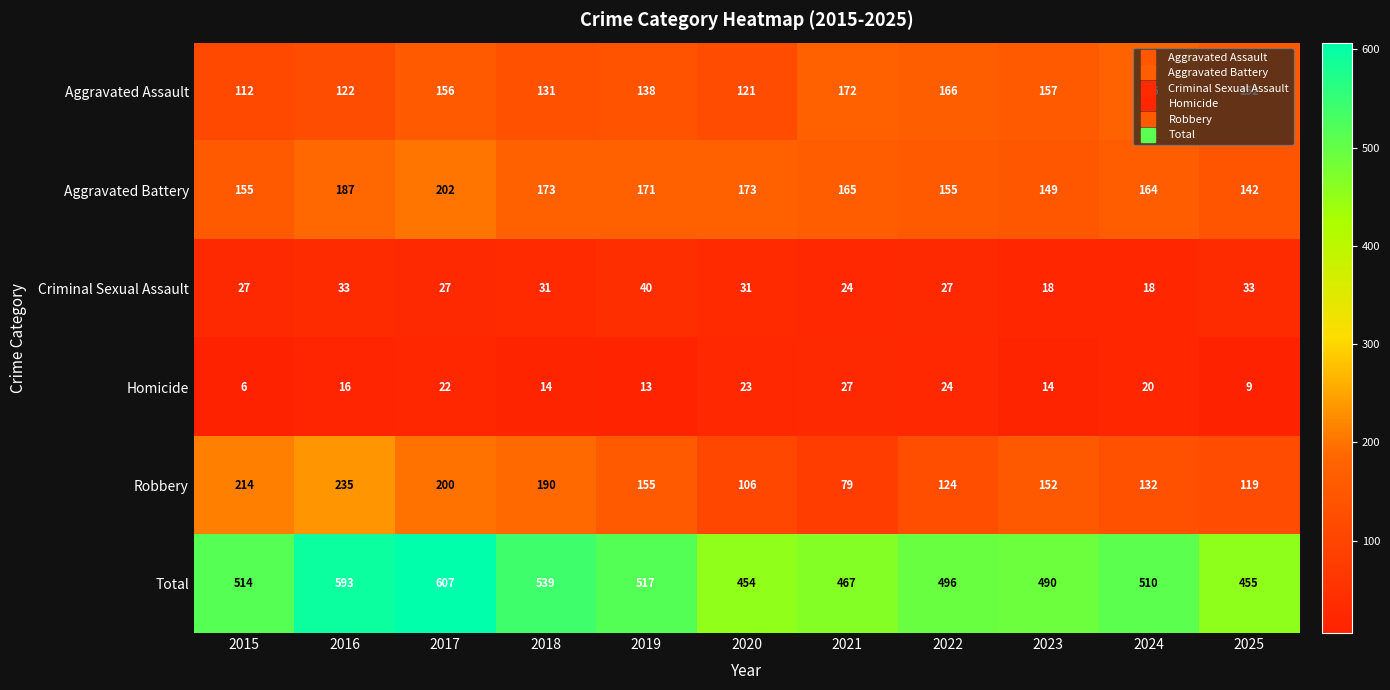

Which series changed the most between 2017 and 2021?

Total